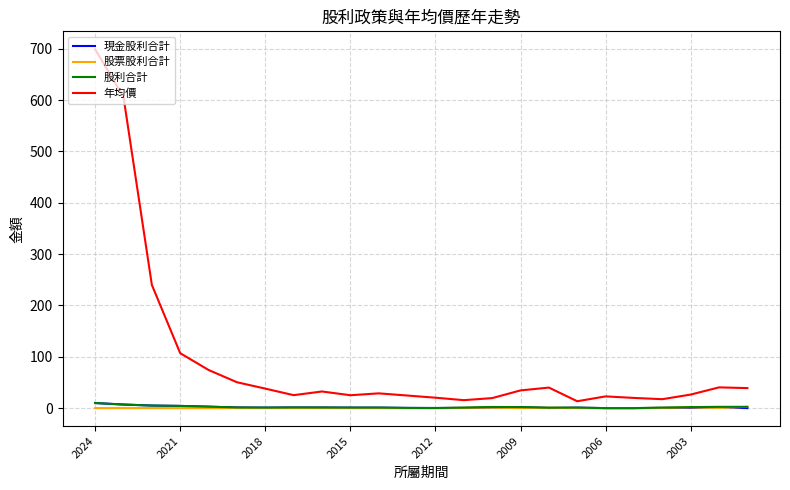

Which series has the widest spread of values?

年均價